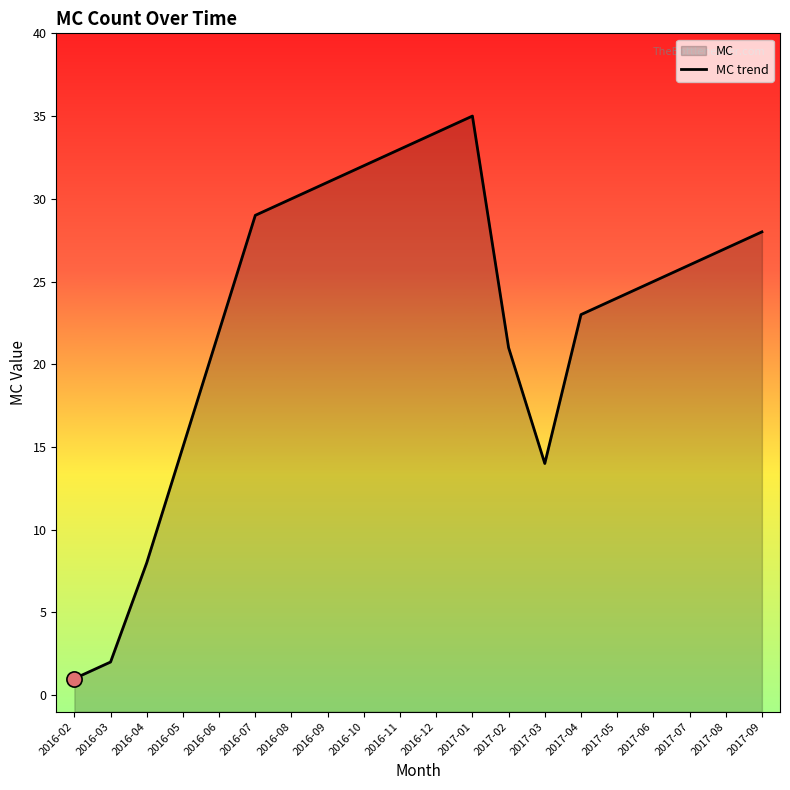

Which has a higher value, 2016-09 or 2016-02?

2016-09